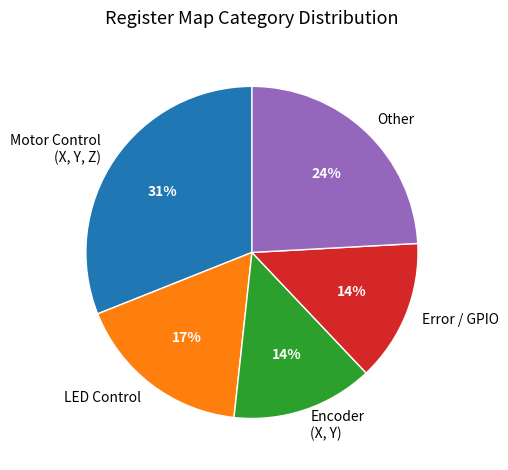

Count the number of slices in the pie.

5